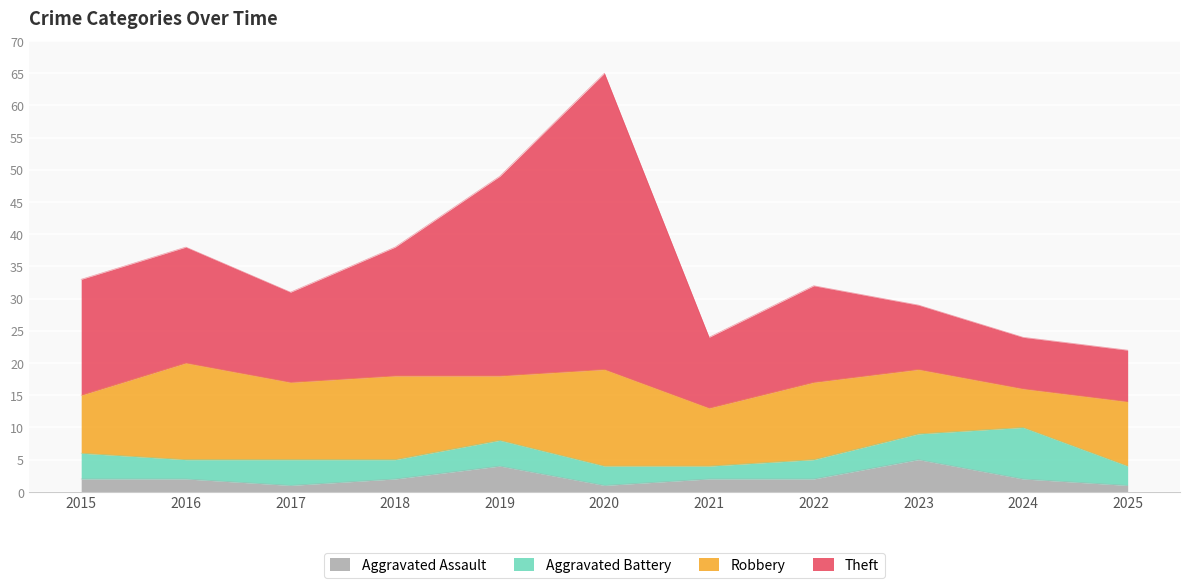

Count the number of categories in the chart.

11